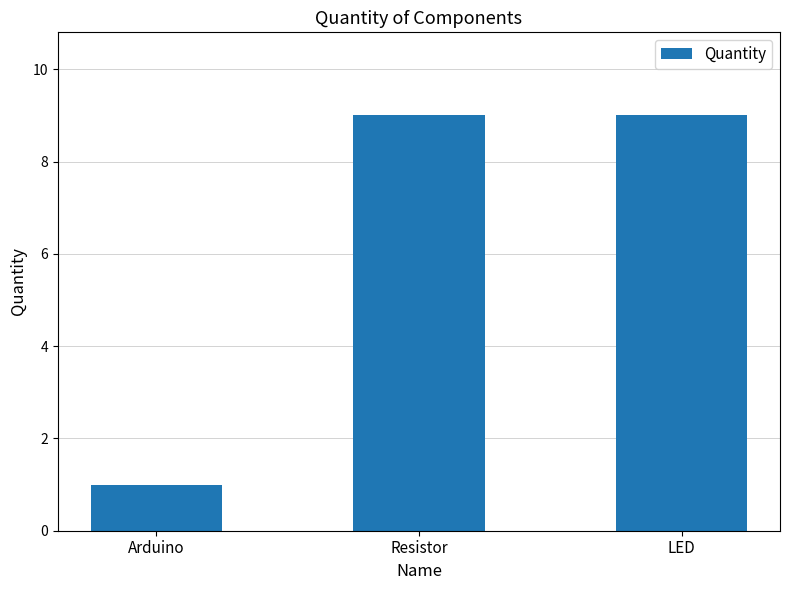

What is the difference between the values at LED and Arduino?

8